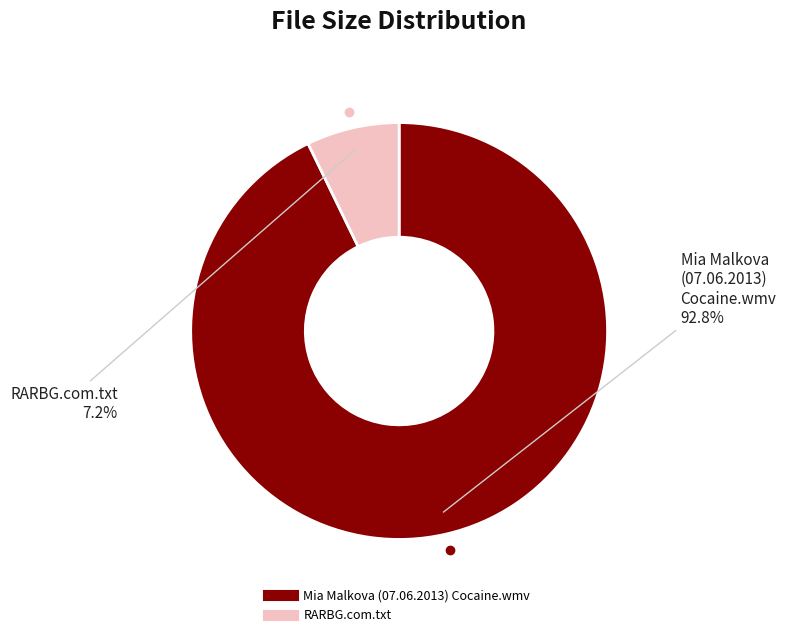

Which category has the biggest portion of the pie?

Mia Malkova (07.06.2013) Cocaine.wmv